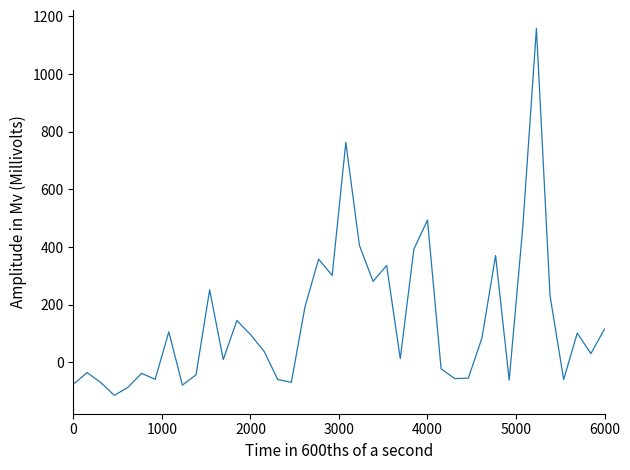

What is the maximum value shown in the chart?

1158.6